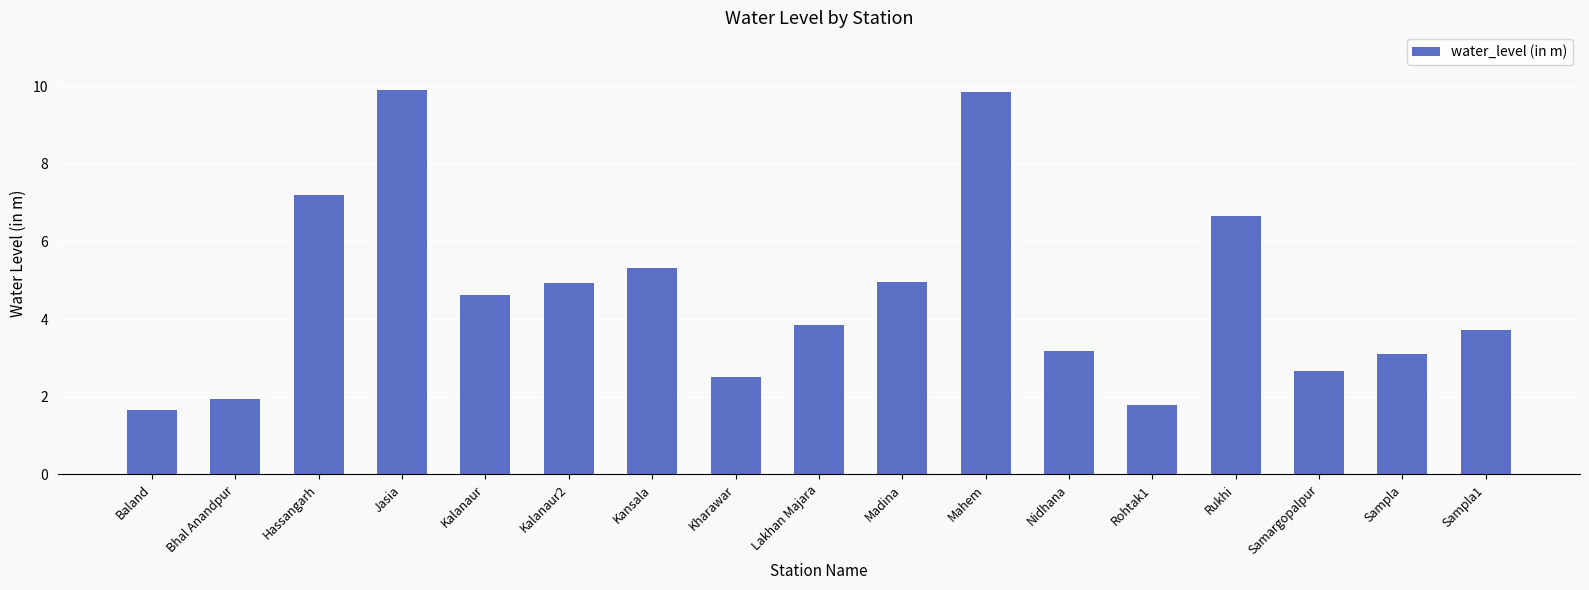

At which category does the chart reach its minimum across all series?

Baland